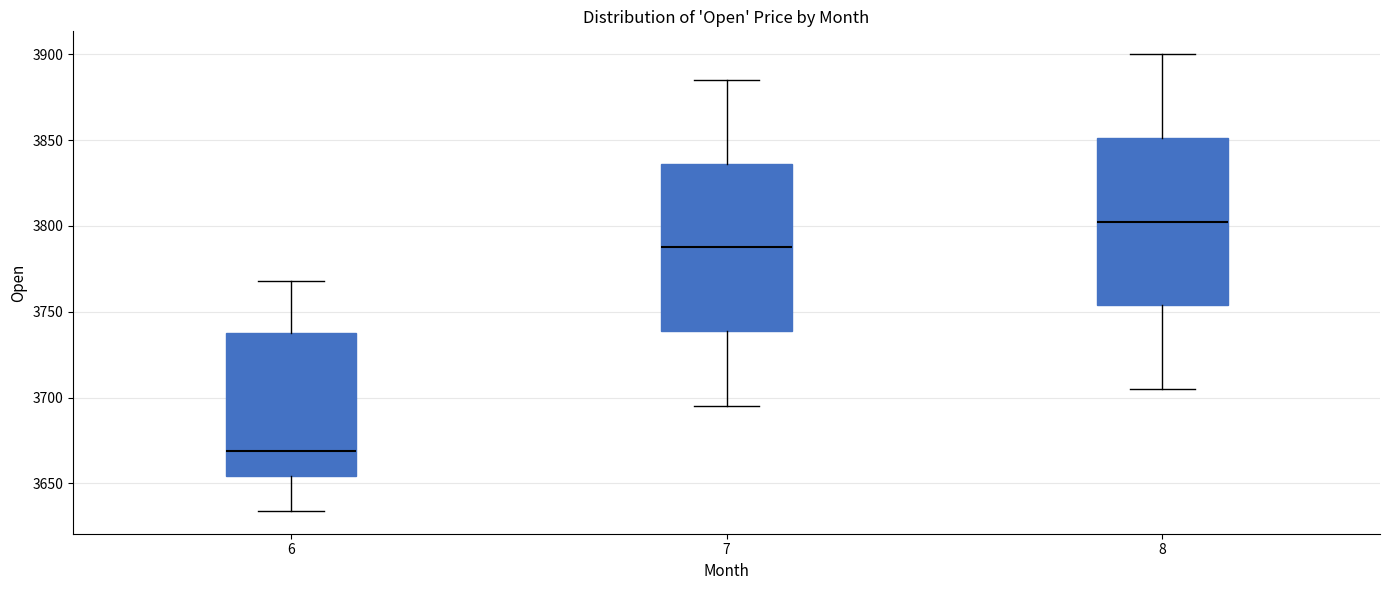

Reading left to right, transcribe this box plot: for each box, give where its median line is, the range the box spans, and where its two whiskers end, as read against the y-axis. The values are not printed on the chart, so give them approximately, as read against the axis.

6: median 3670, box 3655 to 3740, whiskers 3635 to 3770
7: median 3790, box 3740 to 3835, whiskers 3695 to 3885
8: median 3805, box 3755 to 3850, whiskers 3705 to 3900